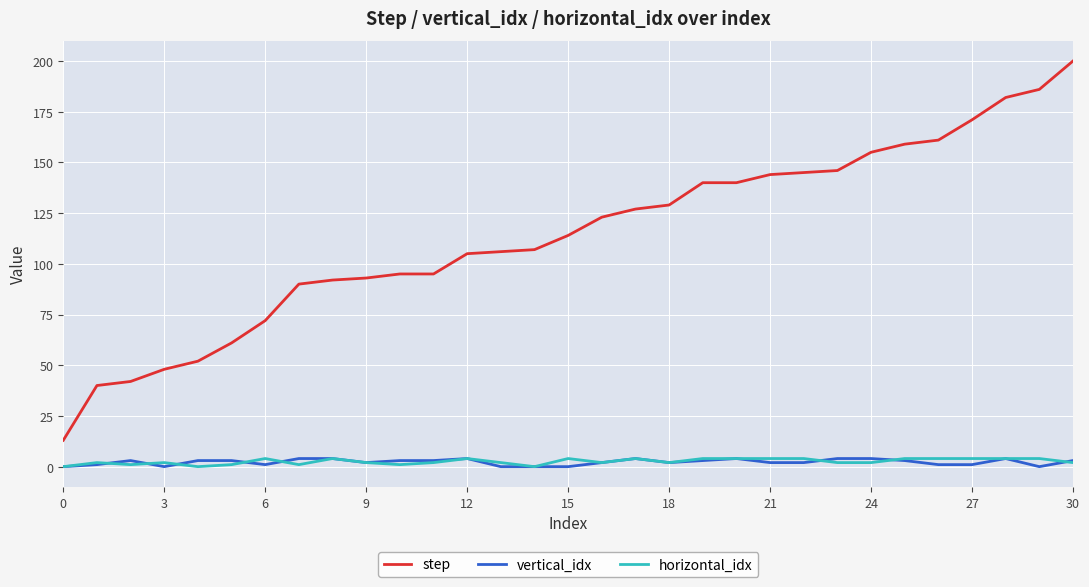

True or false: horizontal_idx and step cross at least once.

False